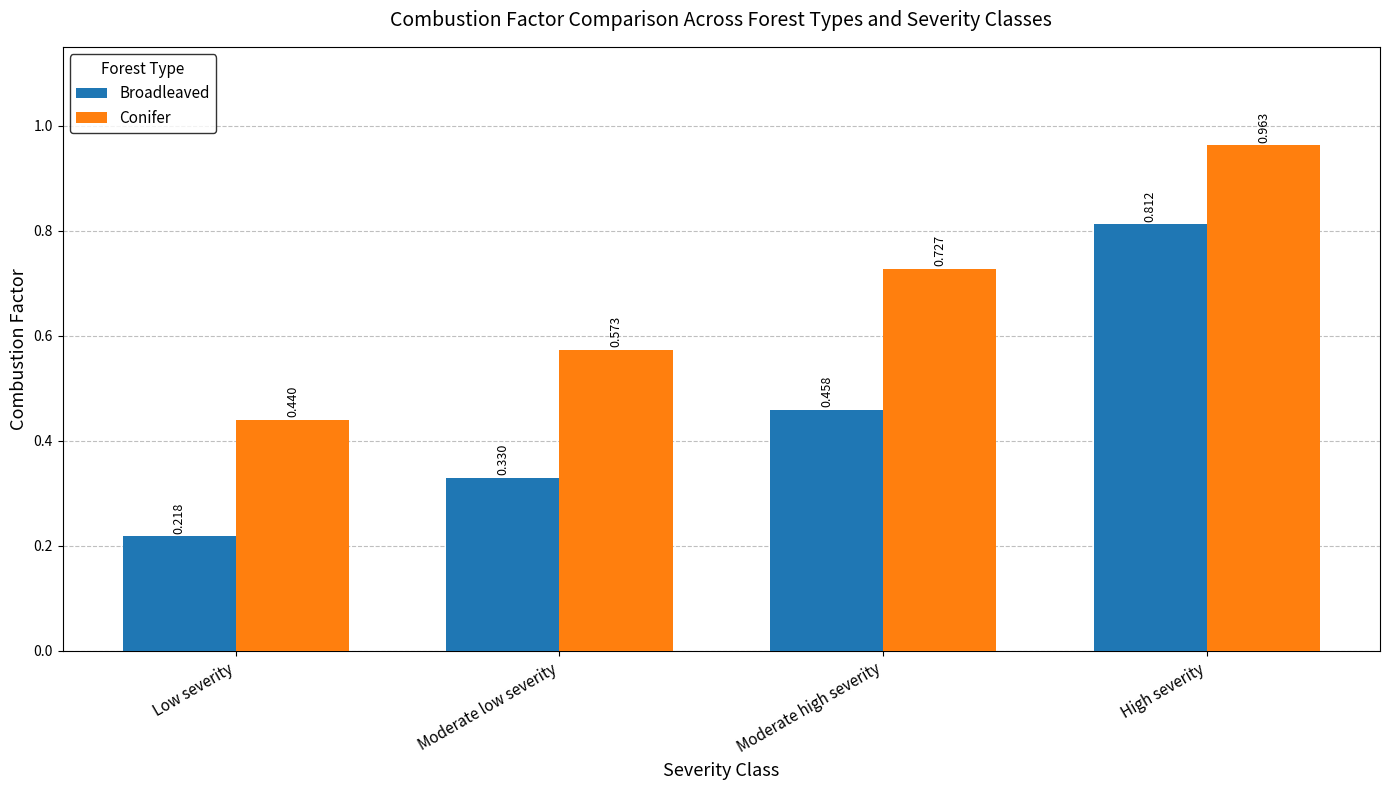

Which category has the lowest value in the Conifer series?

Low severity